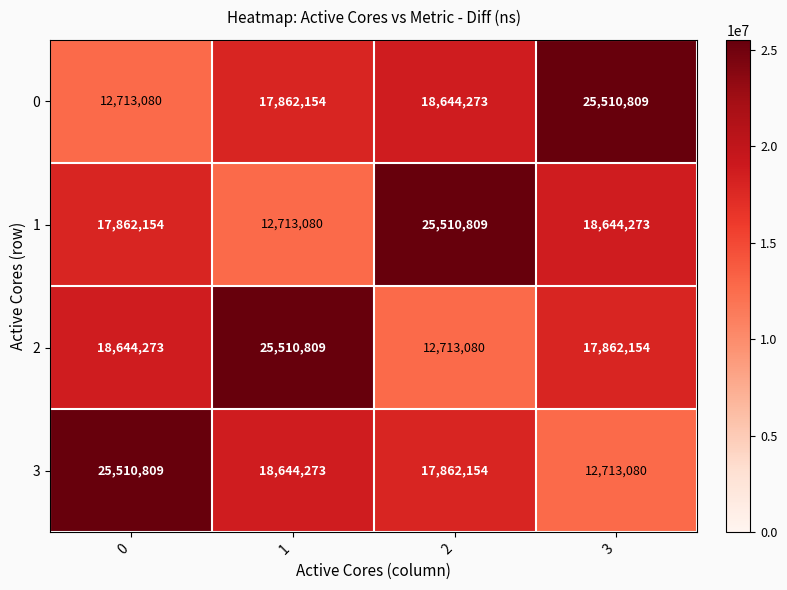

List the labels in order of 1 value, smallest first.

1, 0, 3, 2